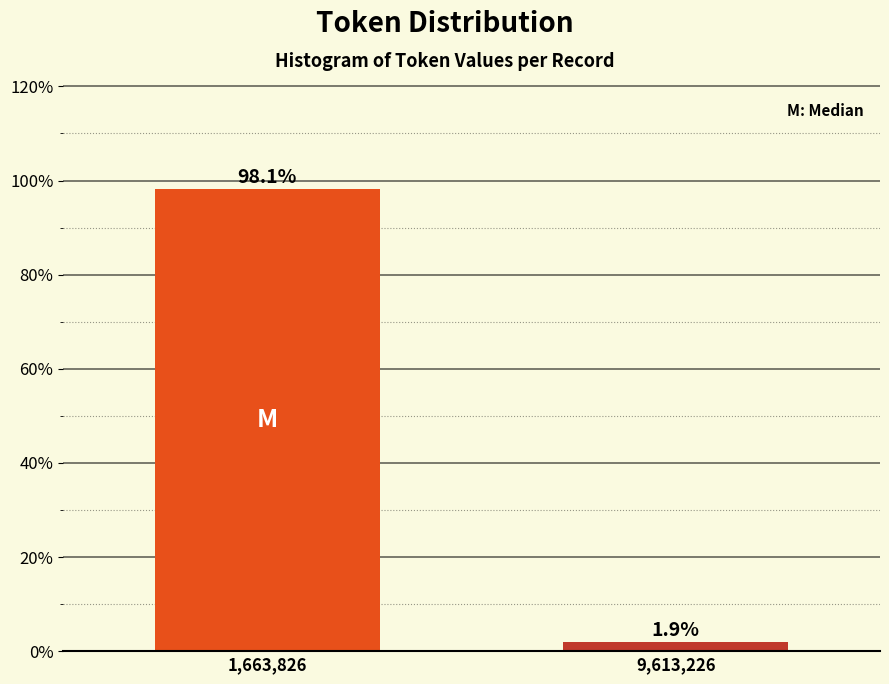

Reading right to left, what are all the values shown in this chart?

1.9	98.1